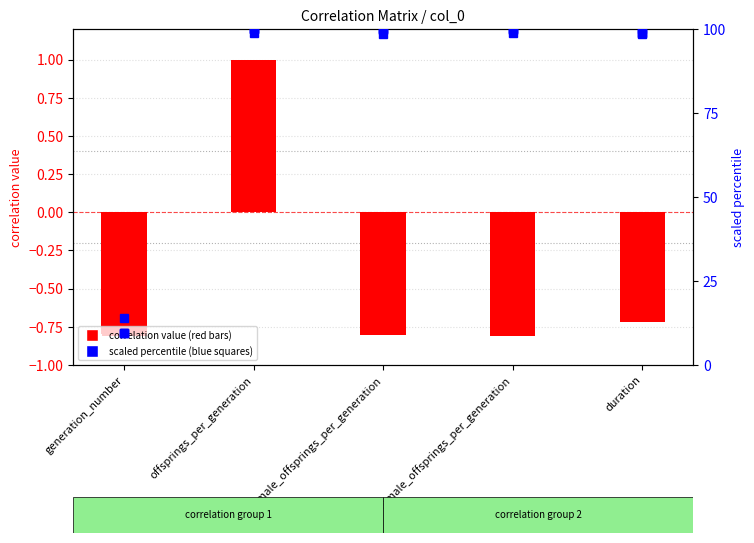

Is it true that generation_number equals 0.5 at offsprings_per_generation?

False